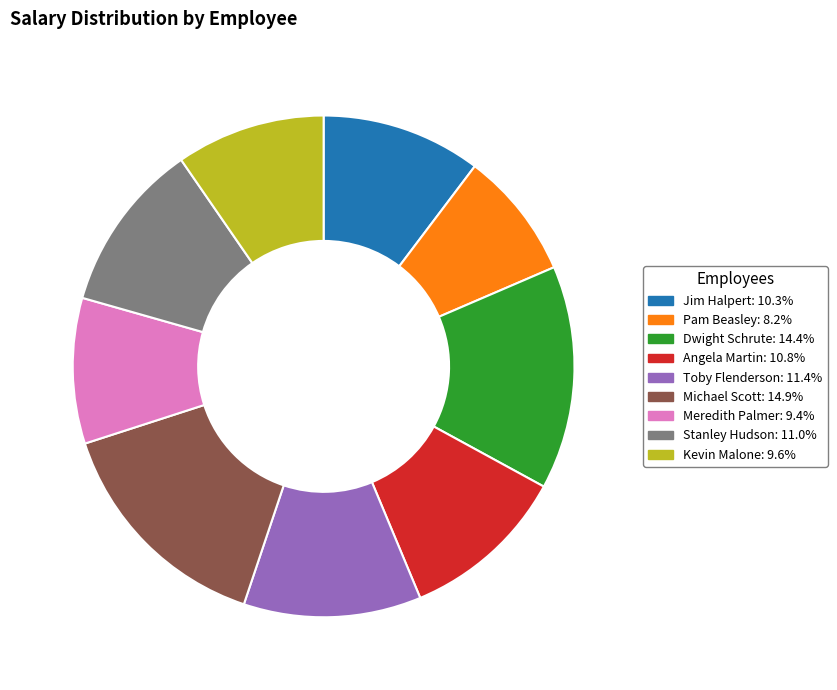

What is the ratio of the value at Meredith Palmer to the value at Toby Flenderson?

0.8